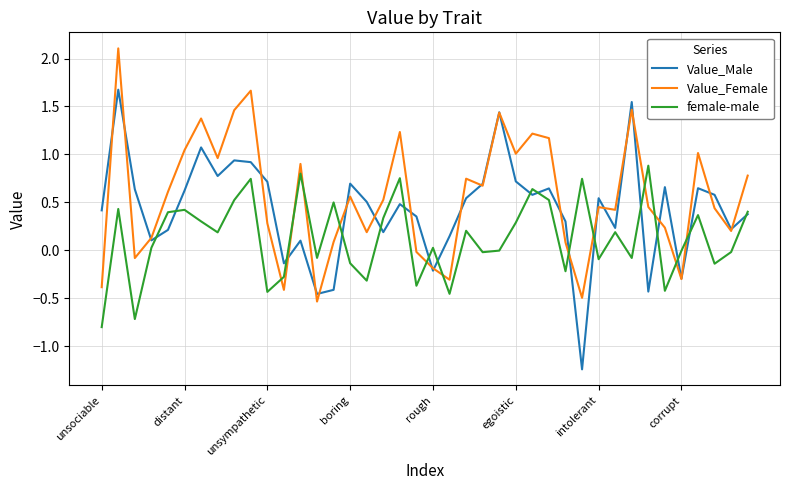

List the series in order of their overall mean, highest first.

Value_Female, Value_Male, female-male